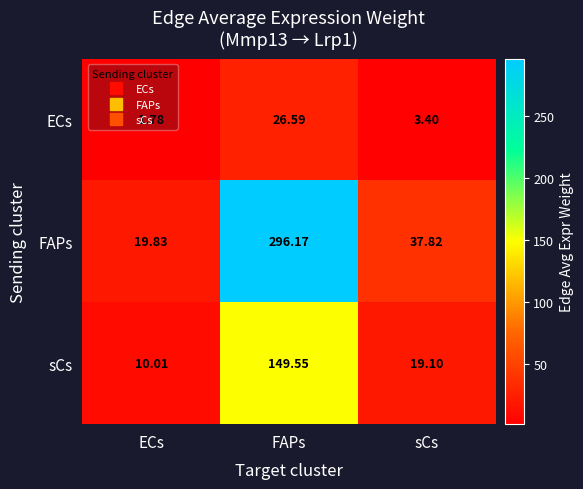

What is the total value across all series at sCs?

60.3